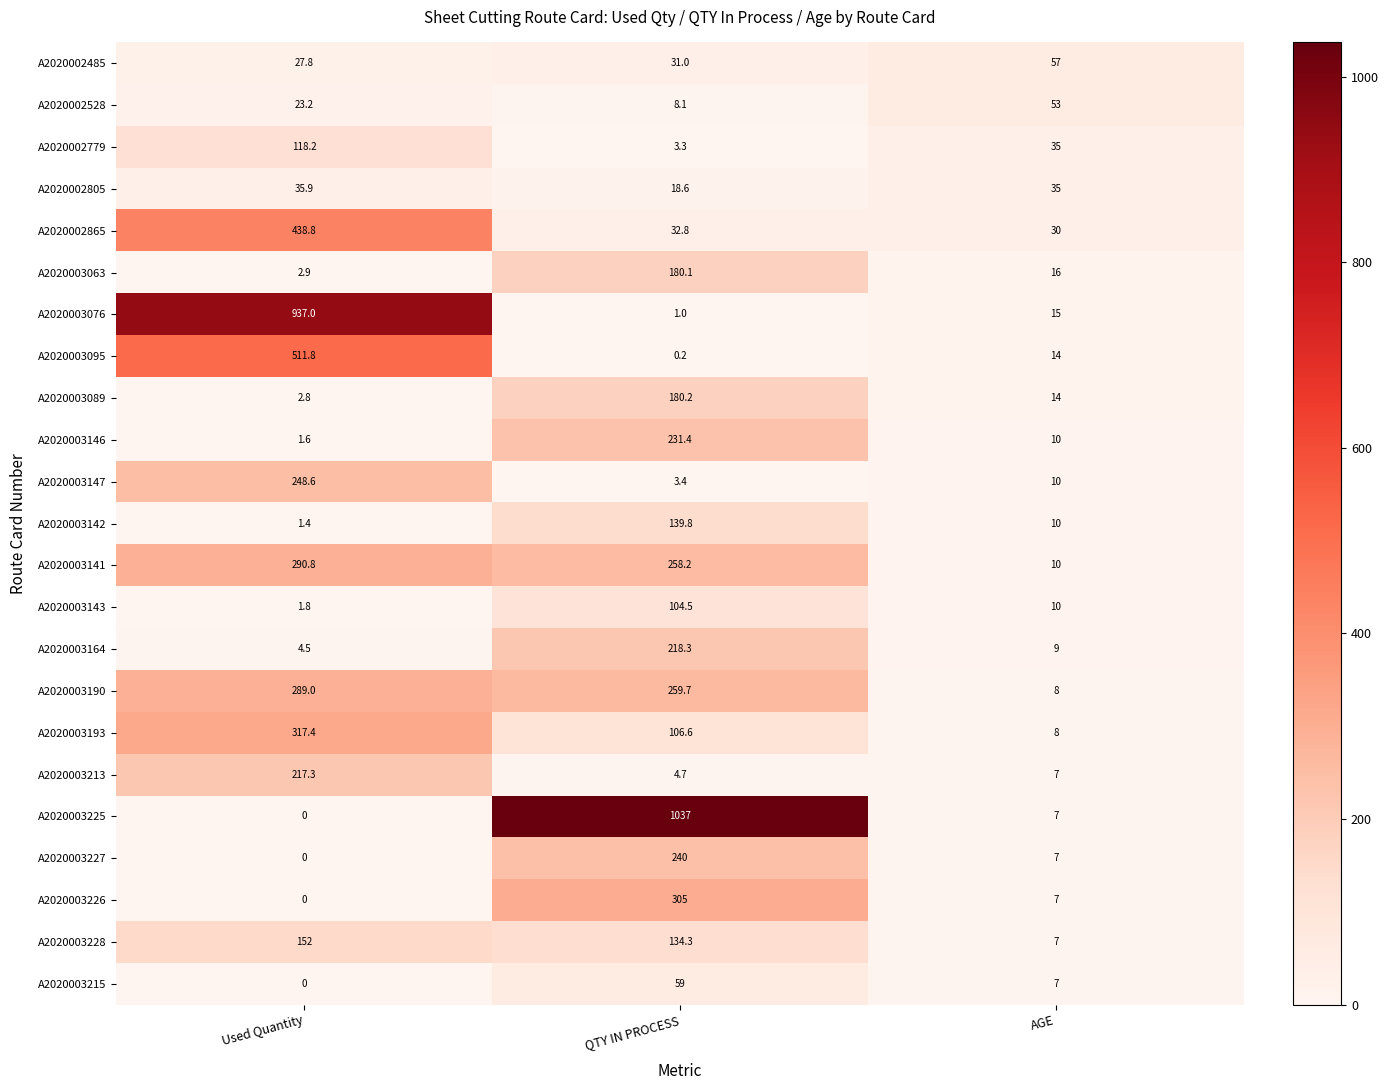

Which category has the highest value across all series?

QTY IN PROCESS